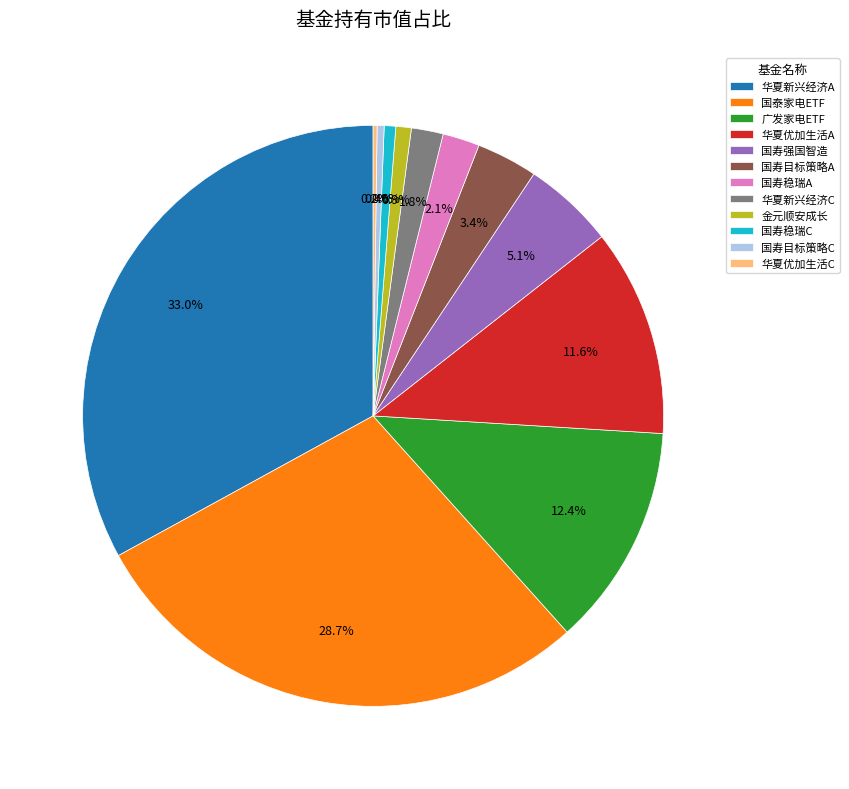

What is the largest slice in the pie chart?

华夏新兴经济A